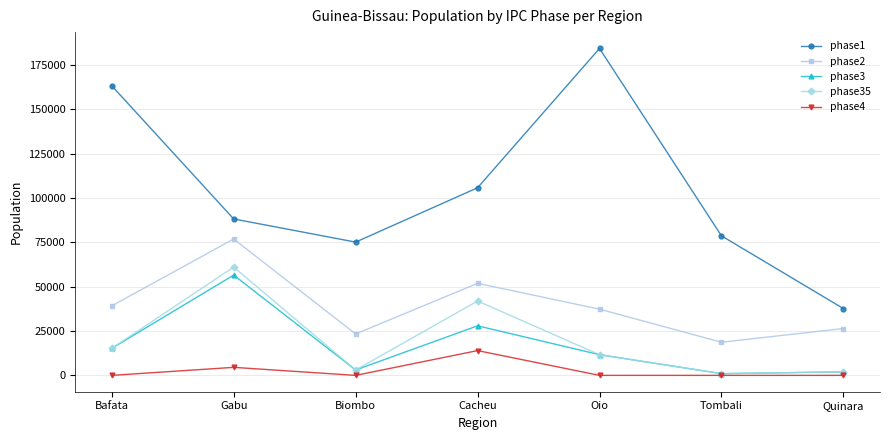

What is the lowest value of the phase2 series?

18687.8